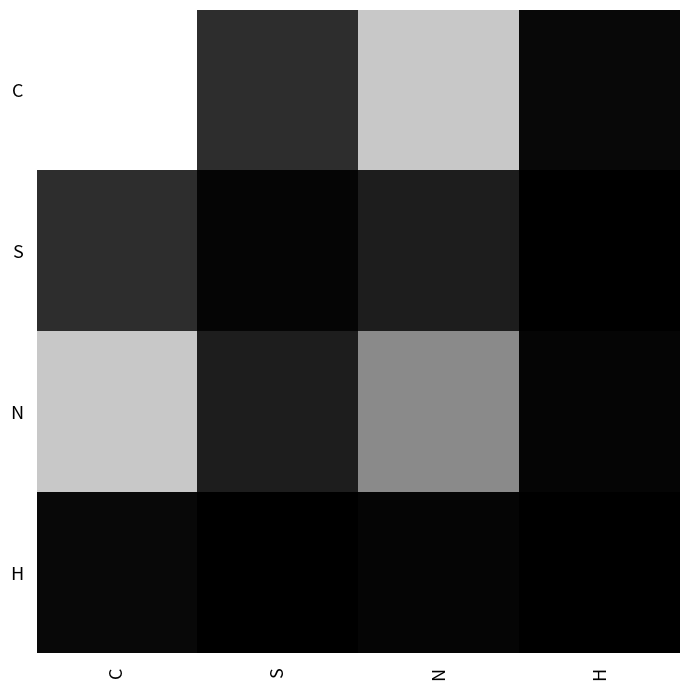

At which category does the chart reach its peak across all series?

C